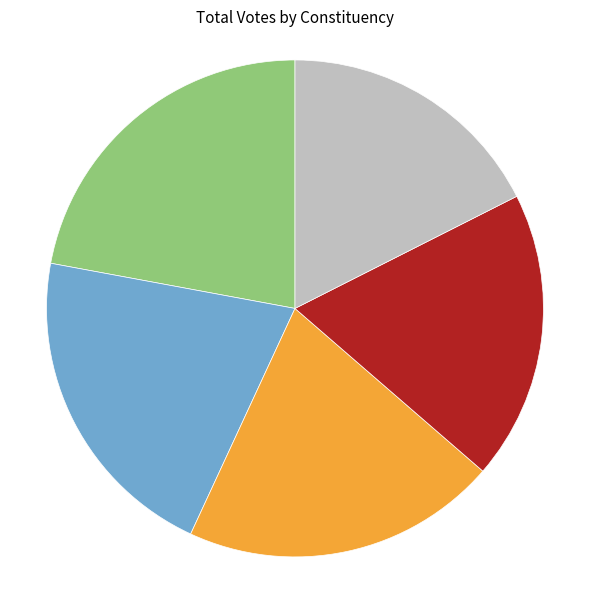

Is there a majority slice in this chart?

No